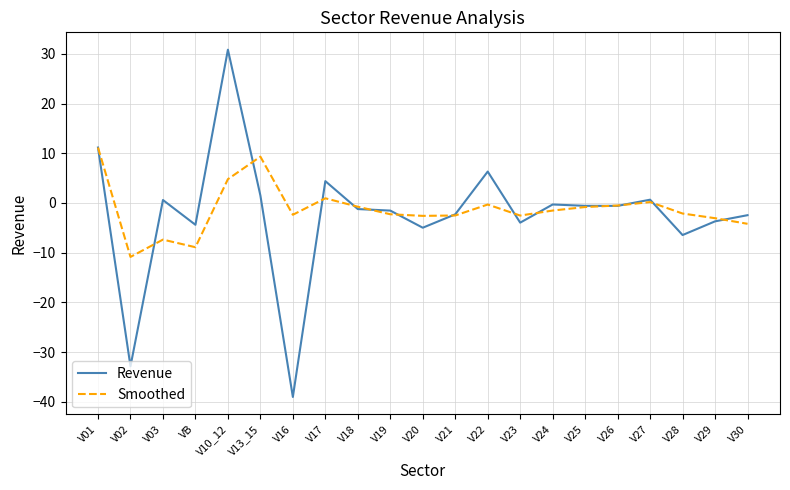

At V17, list the series in order from smallest to largest.

Smoothed, Revenue